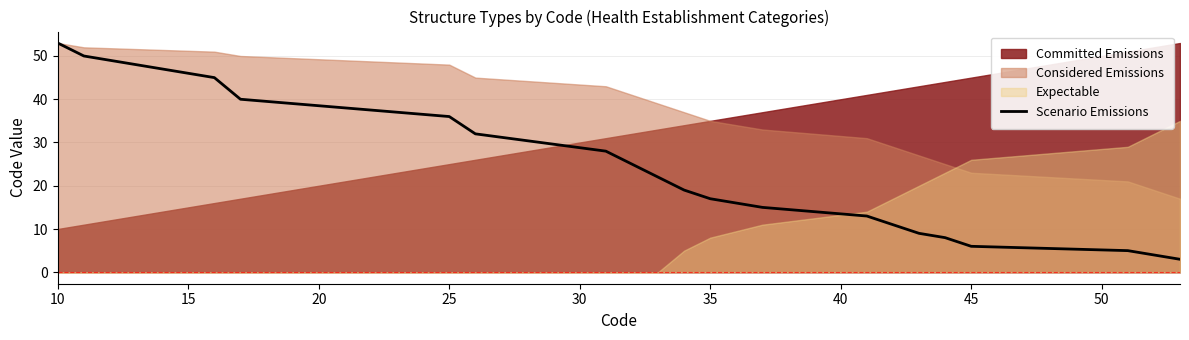

What is the lowest value of the Scenario Emissions series?

3